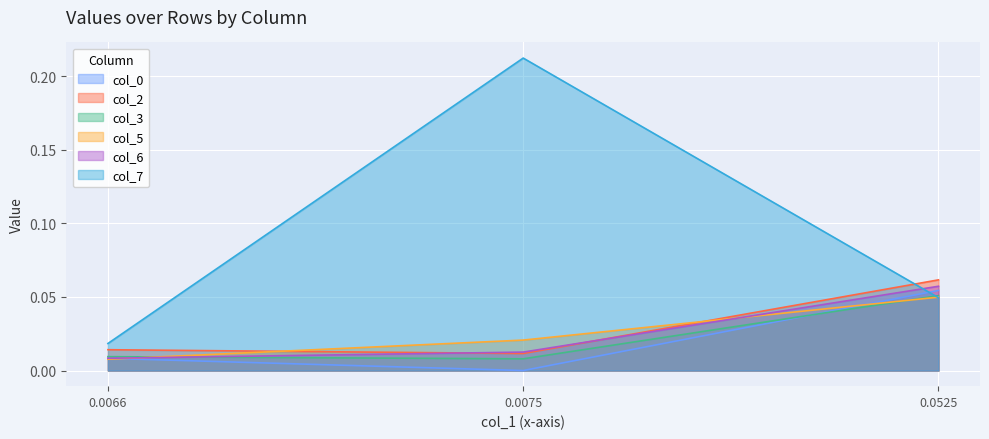

What is the value of the col_6 point at the 3rd from the left?

0.1